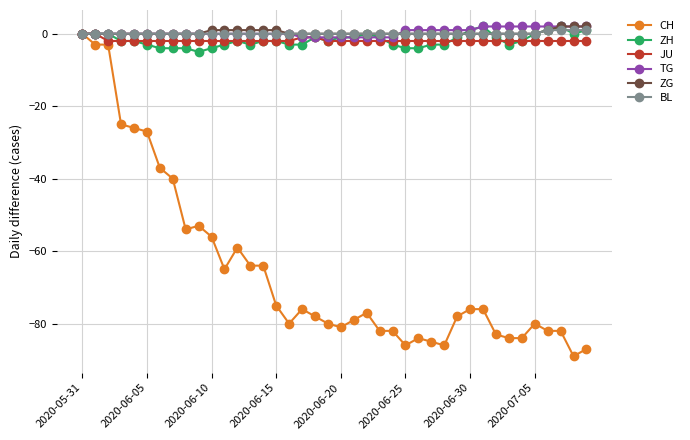

Which series has the largest range (max minus min)?

CH